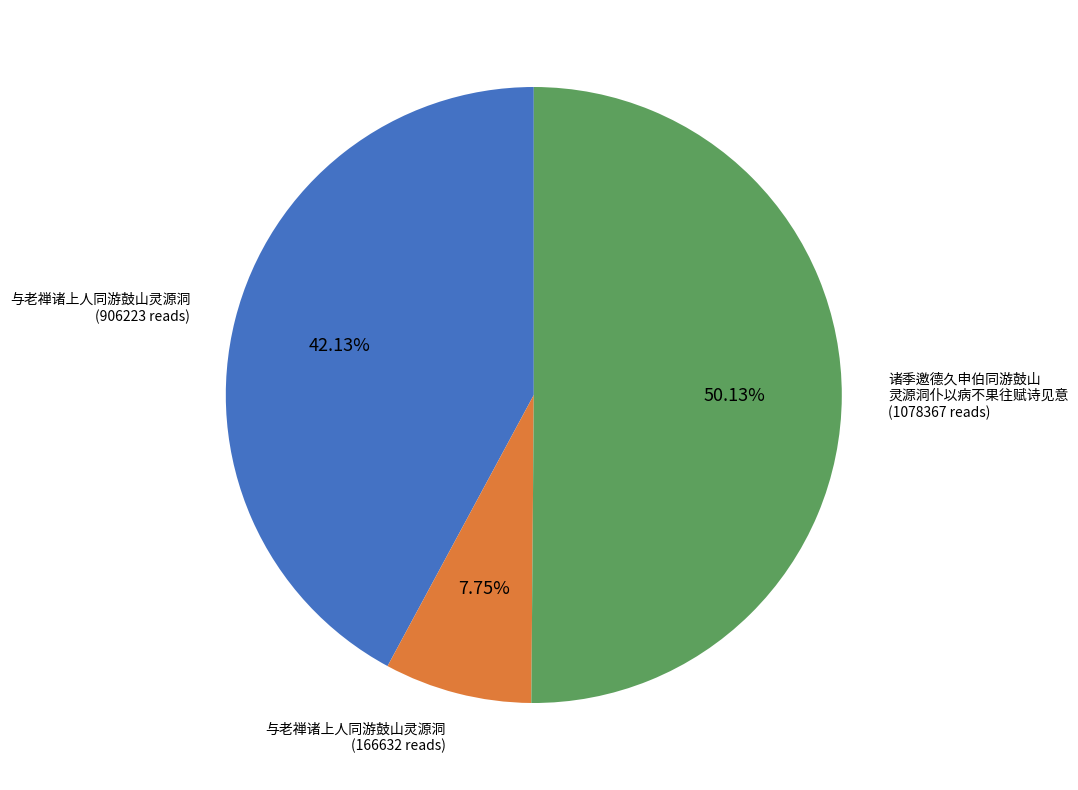

Which category accounts for the majority?

诸季邀德久申伯同游鼓山 灵源洞仆以病不果往赋诗见意 (1078367 reads)